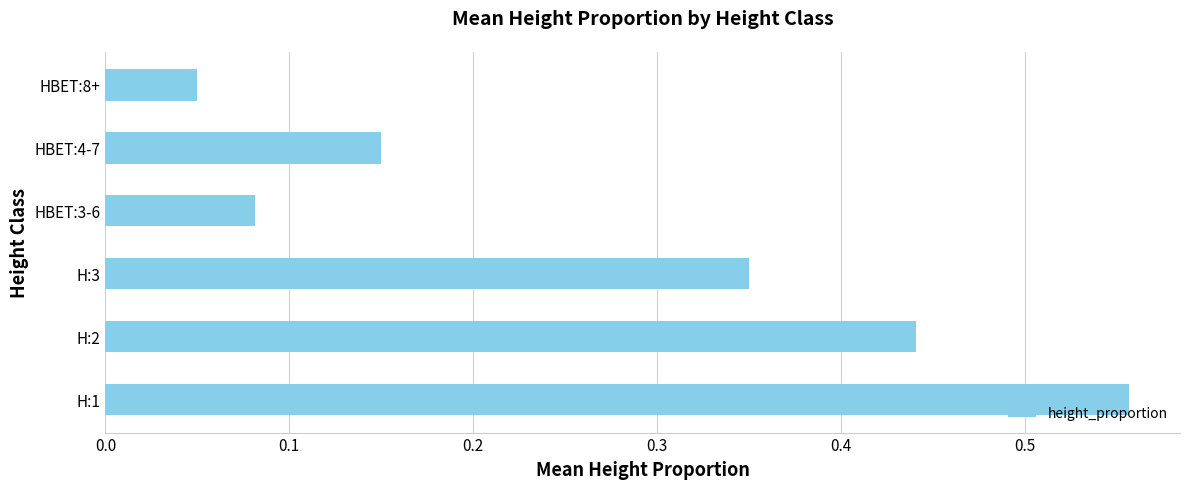

True or false: the data shows 0.1 at H:3.

False